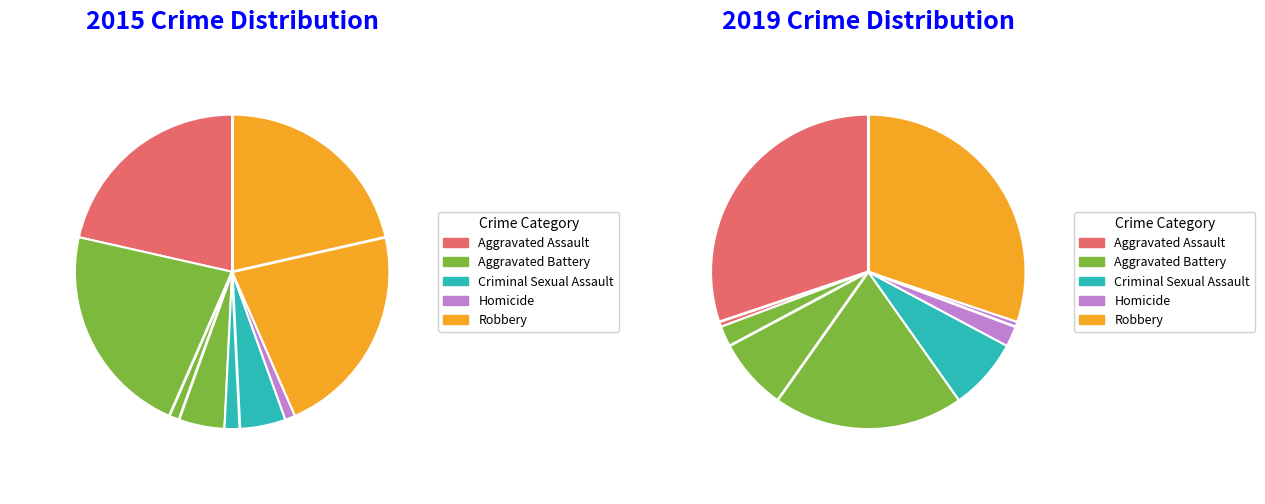

Does Robbery account for over 50% of the chart?

No